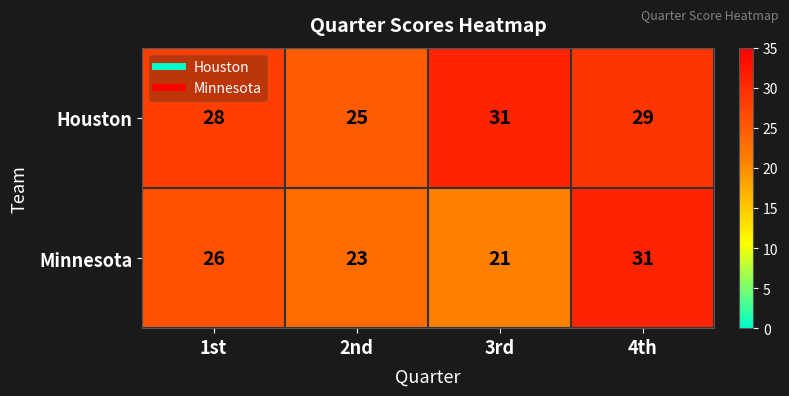

Reading left to right, list all the values displayed in this chart.

Houston: 1st=28	2nd=25	3rd=31	4th=29
Minnesota: 1st=26	2nd=23	3rd=21	4th=31